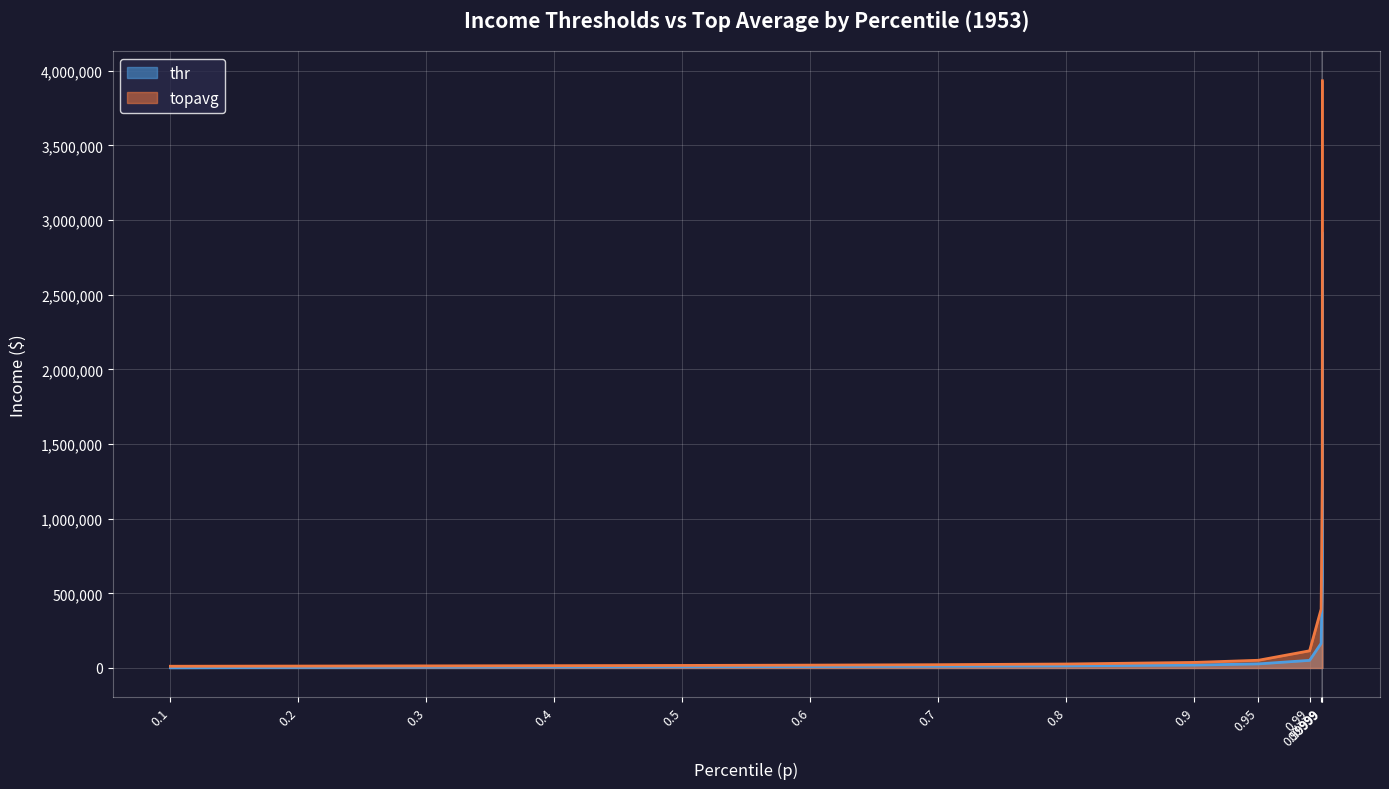

What are all the series names shown in the legend?

thr, topavg